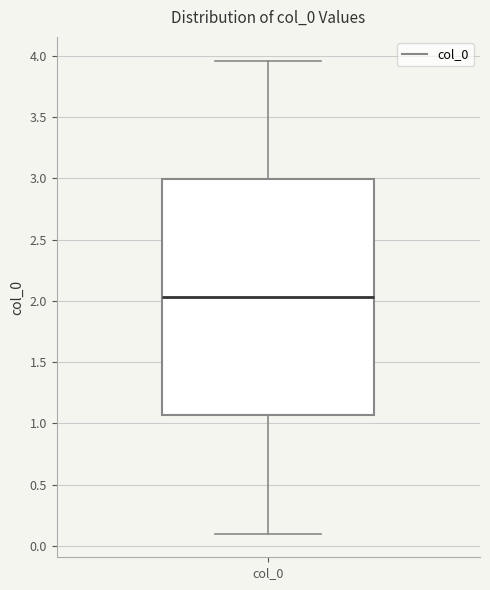

Read this box plot against the y-axis: the position of the median line, the range covered by the box, and the ends of both whiskers. The values are not printed on the chart, so give them approximately, as read against the axis.

median 2.05, box 1.05 to 3.00, whiskers 0.10 to 3.95